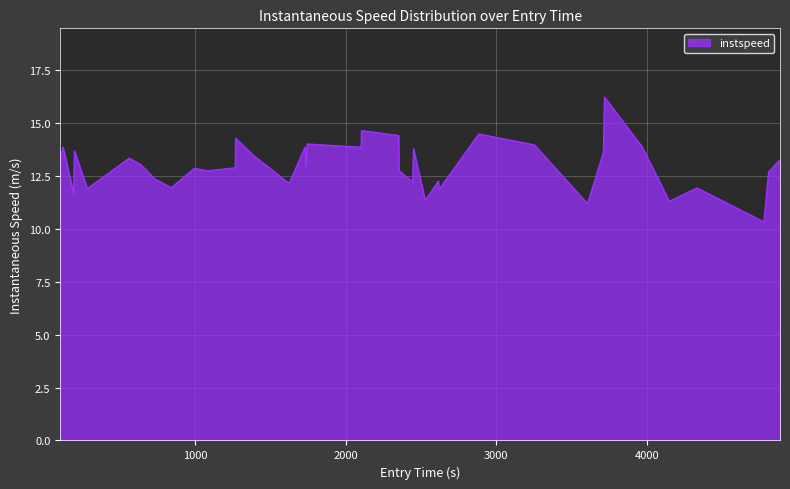

What is the difference between the maximum and minimum values?

5.9